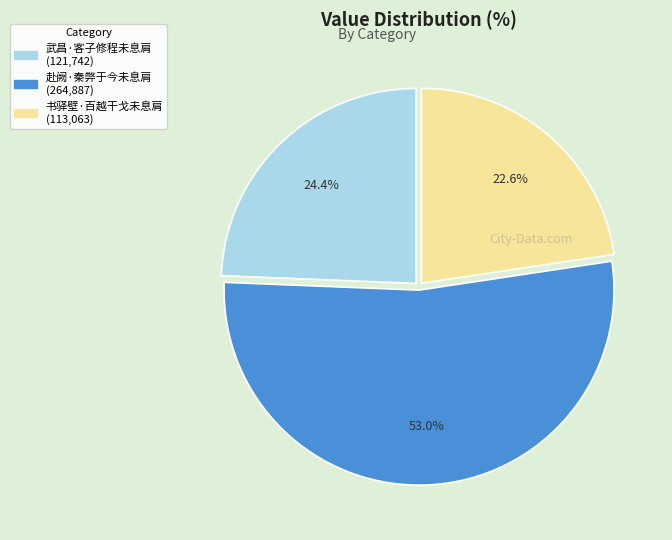

How many segments does this pie chart have?

3